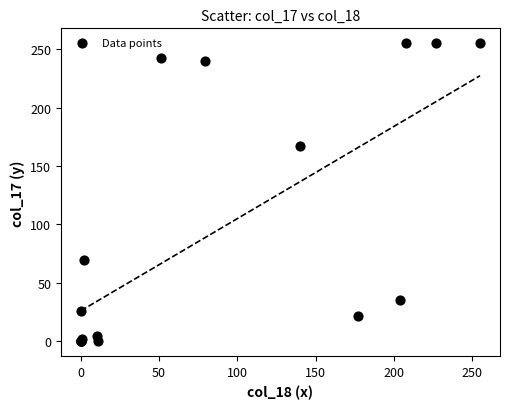

What Y value in the scatter plot is closest to 127?

167